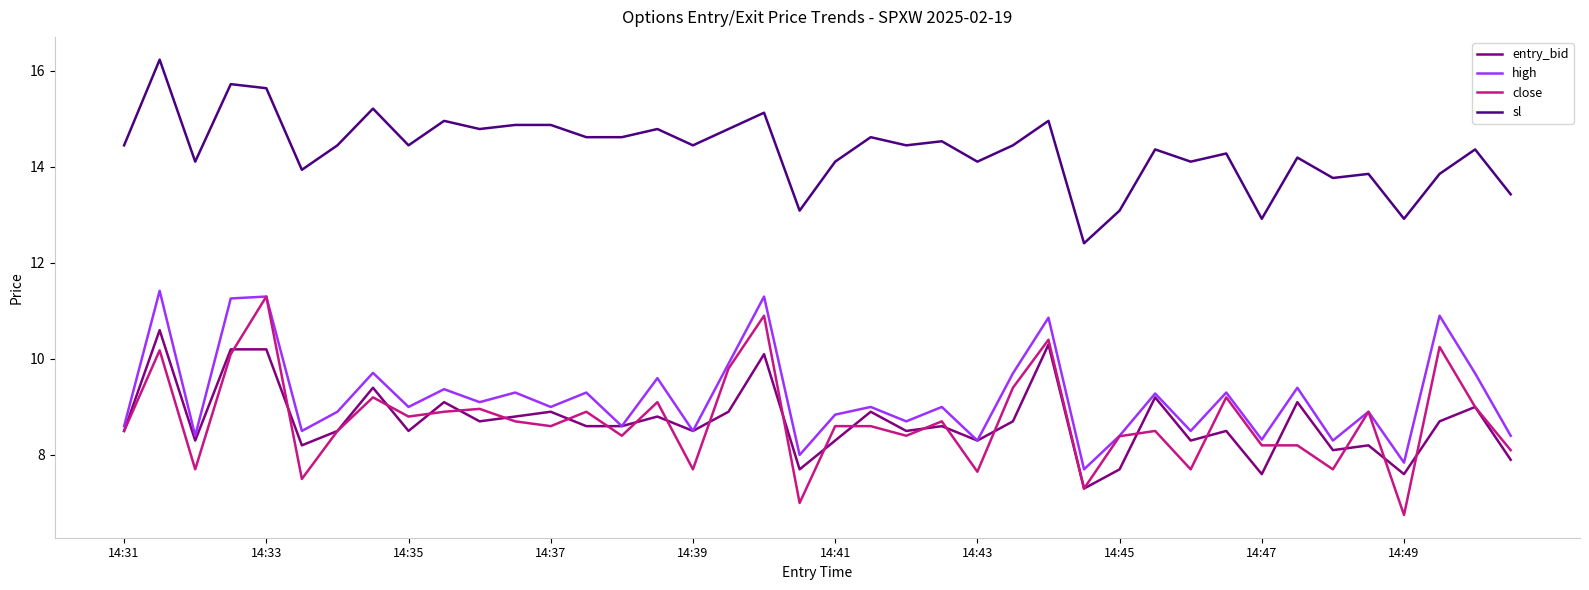

What are all the series names shown in the legend?

entry_bid, high, close, sl